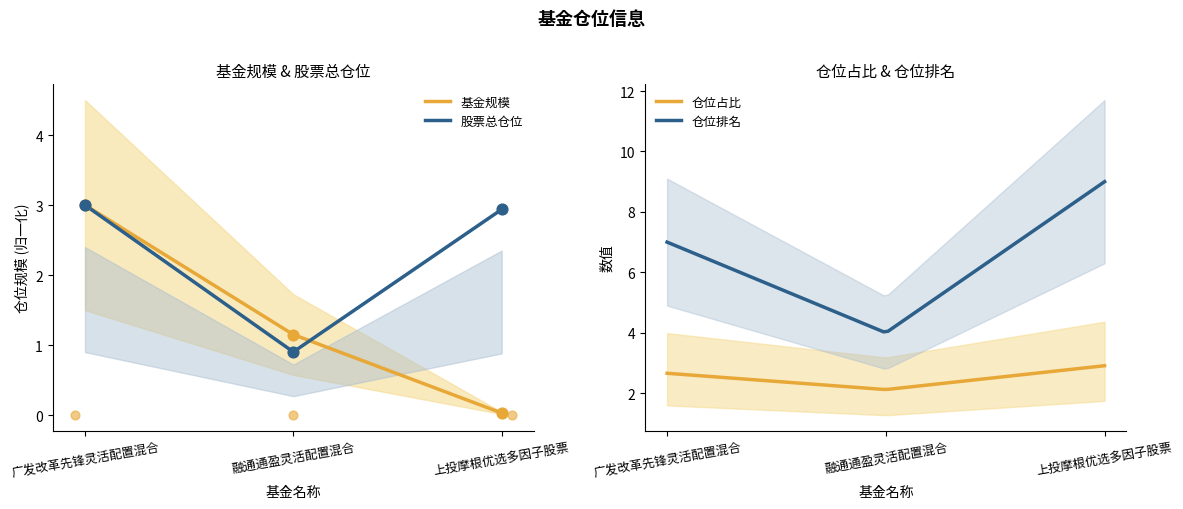

Which series contains the lowest Y value?

基金规模